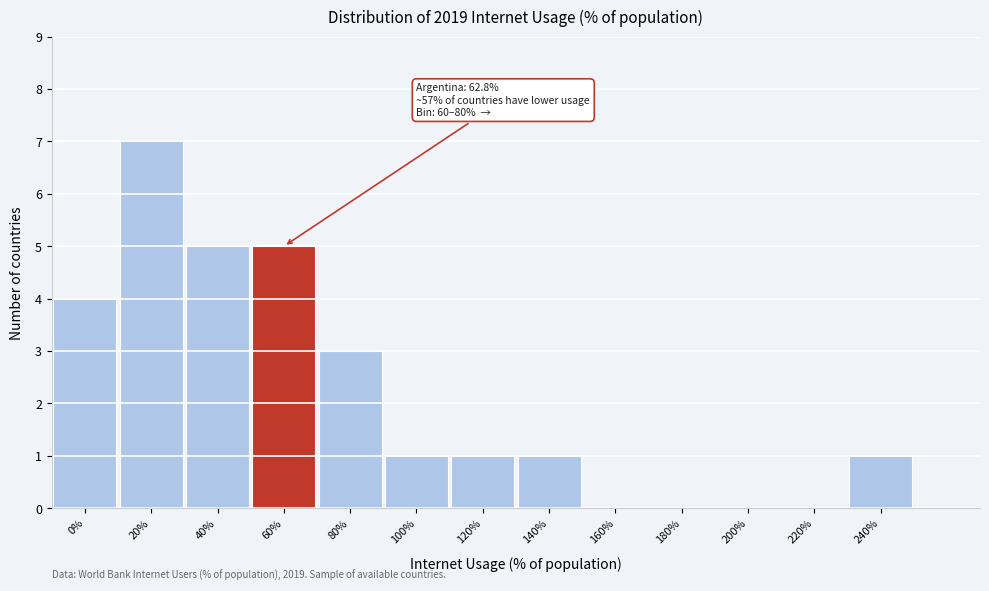

Reading right to left, list all the values displayed in this chart.

240%=1	220%=0	200%=0	180%=0	160%=0	140%=1	120%=1	100%=1	80%=3	60%=5	40%=5	20%=7	0%=4